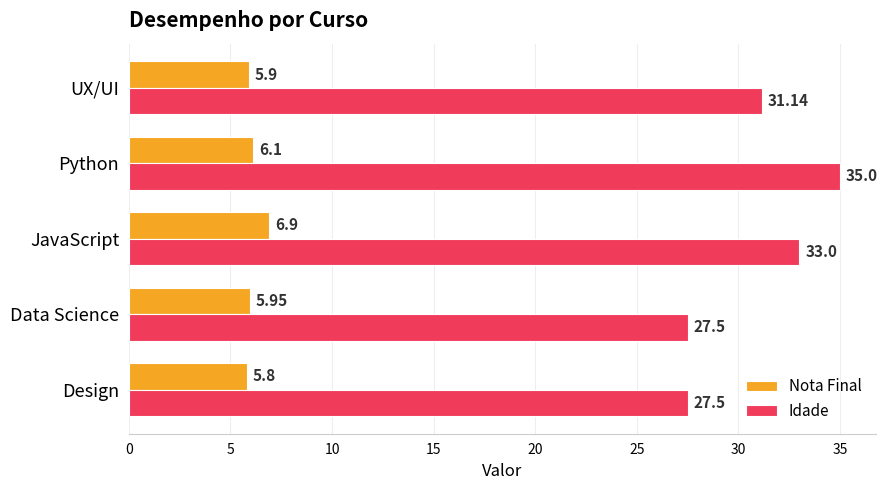

At which label is Nota Final closest to 6?

Data Science